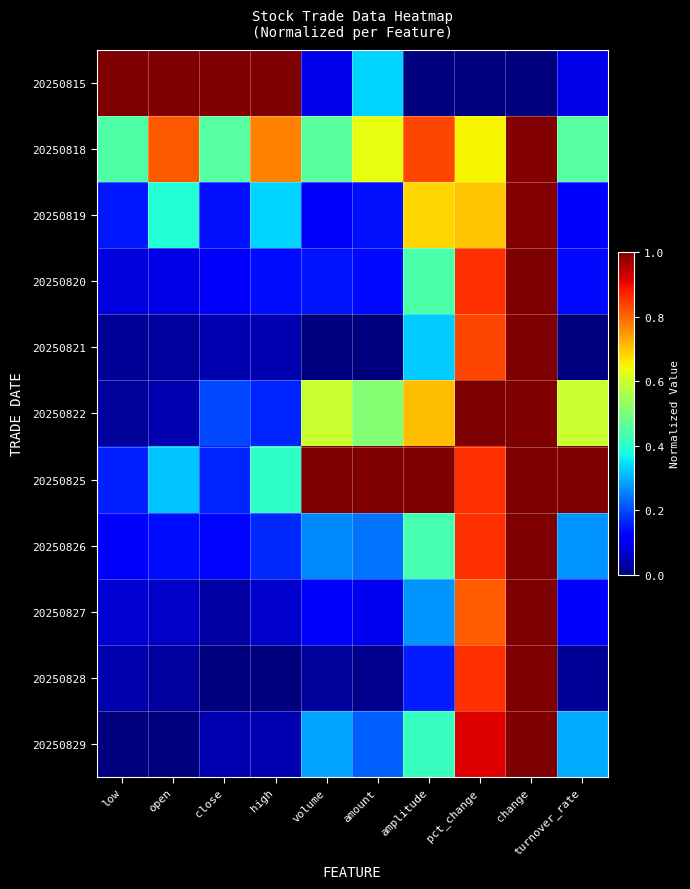

Which has a higher value, open or amount?

open